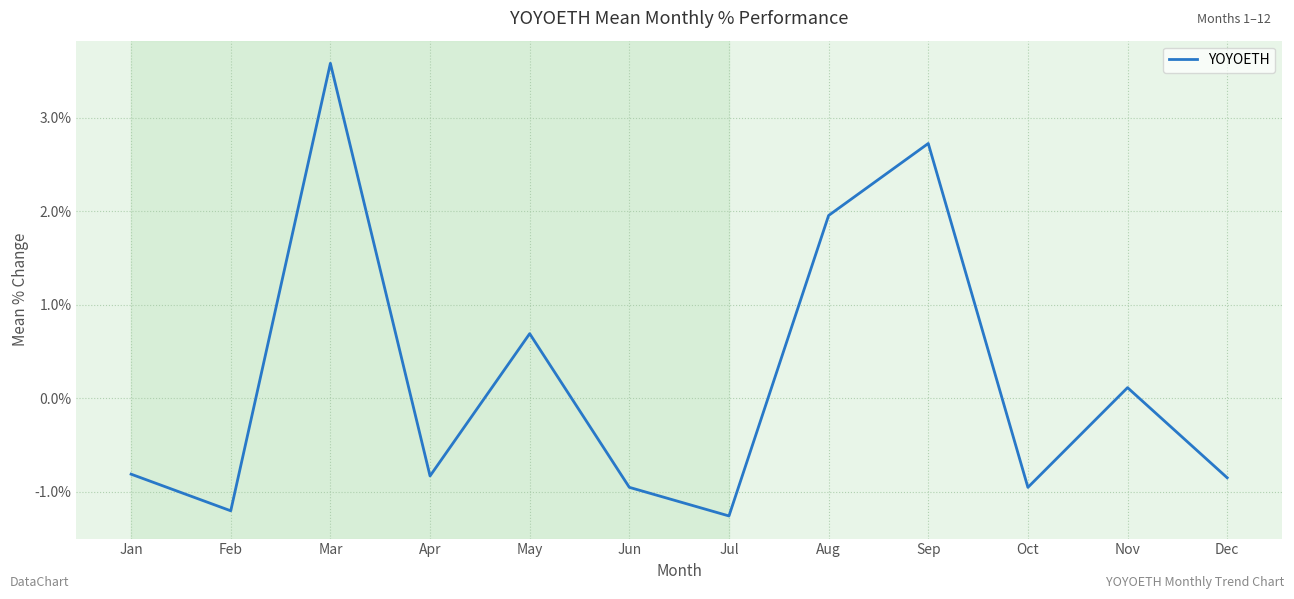

Is it true that the value at Feb is -0.7?

False